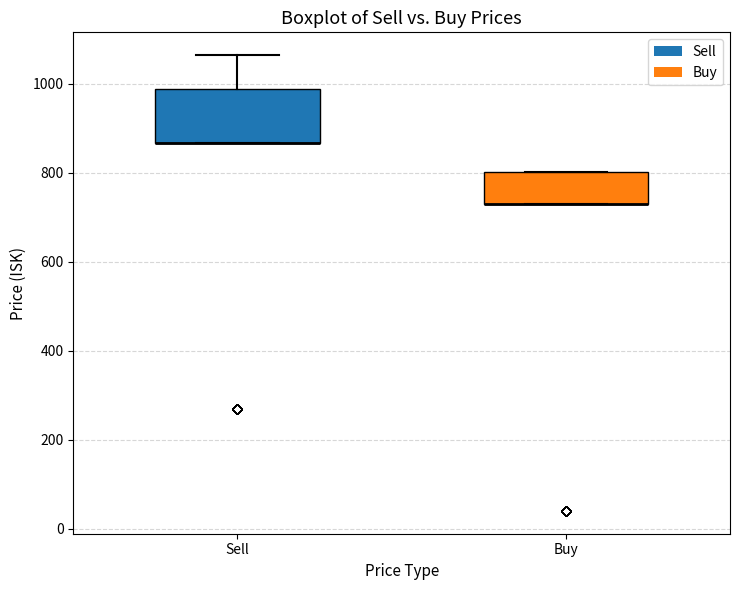

Comparing the boxes themselves (not the whiskers), which one is the tallest?

Sell